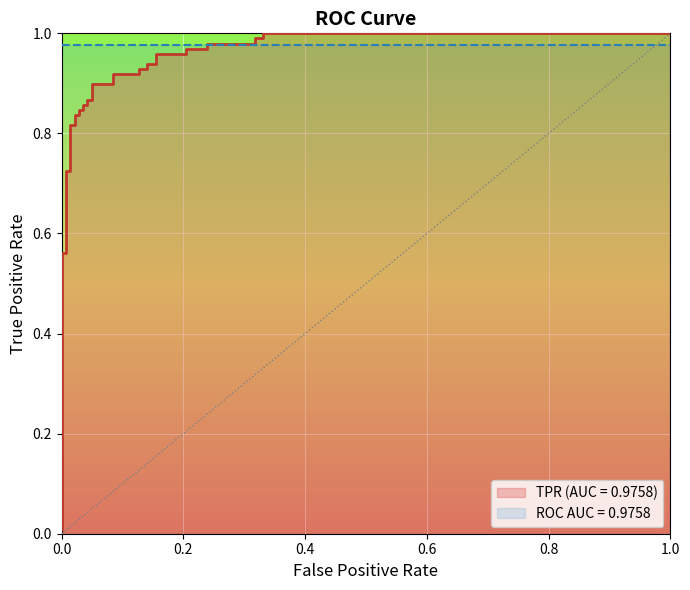

How many series are shown in this chart?

1